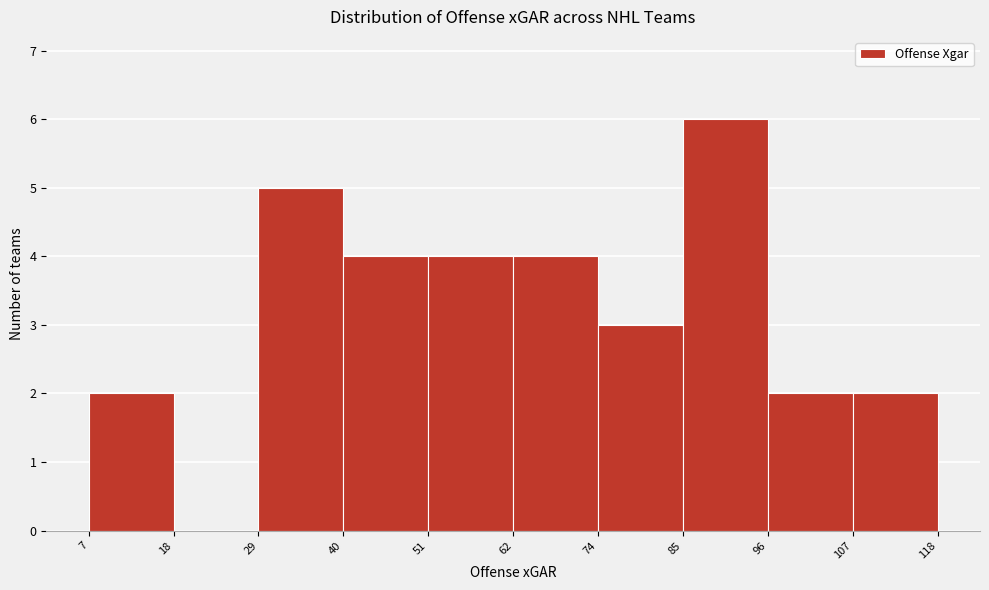

What is the height of the bar covering 107 to 118 on the x-axis? The values are not printed on the chart, so give them approximately, as read against the axis.

2